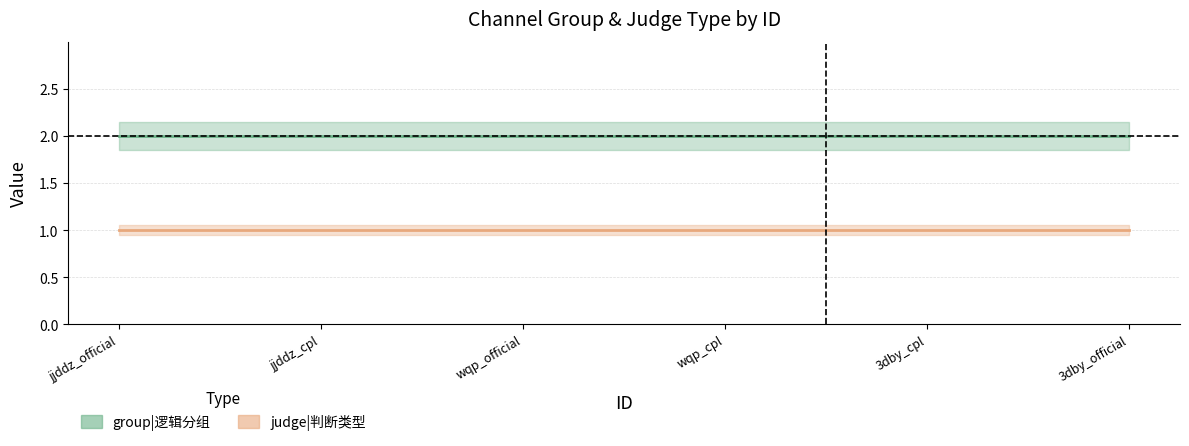

The value of judge at 4 is 1. True or false?

True